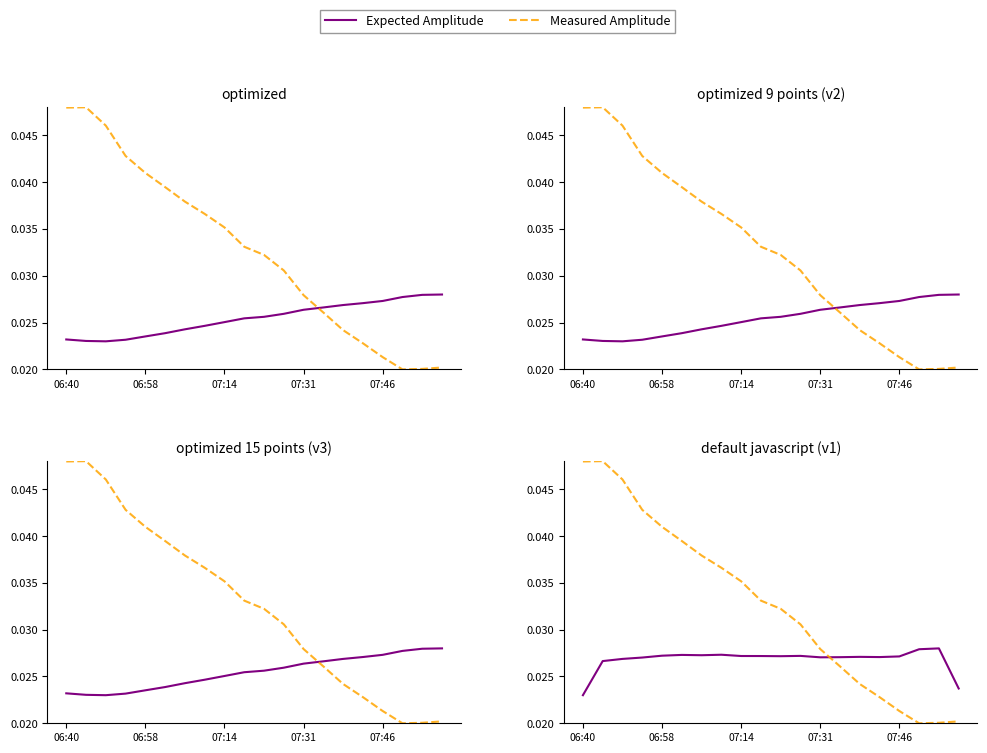

Between 06:58 and 5, which series saw the biggest shift?

Measured Amplitude